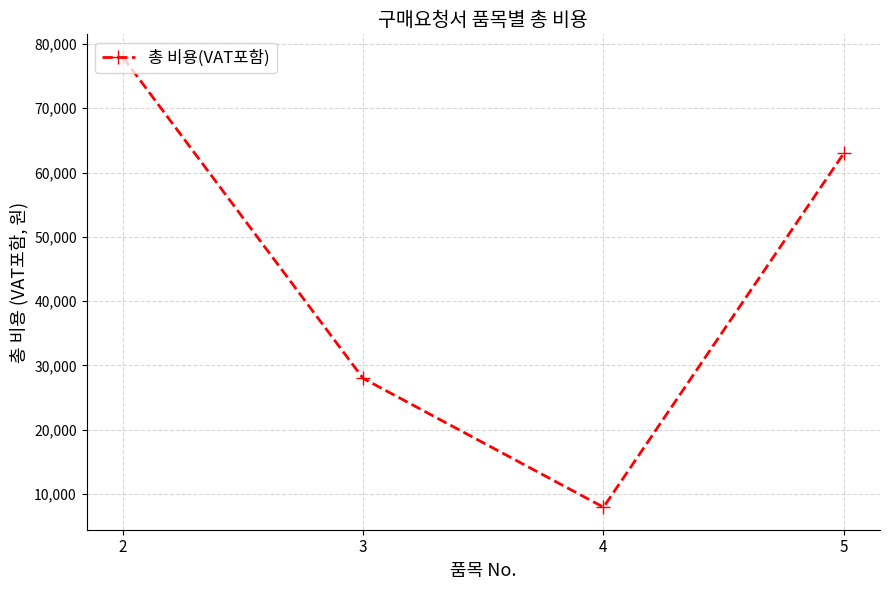

What is the ratio of the value at 4 to the value at 3?

0.3